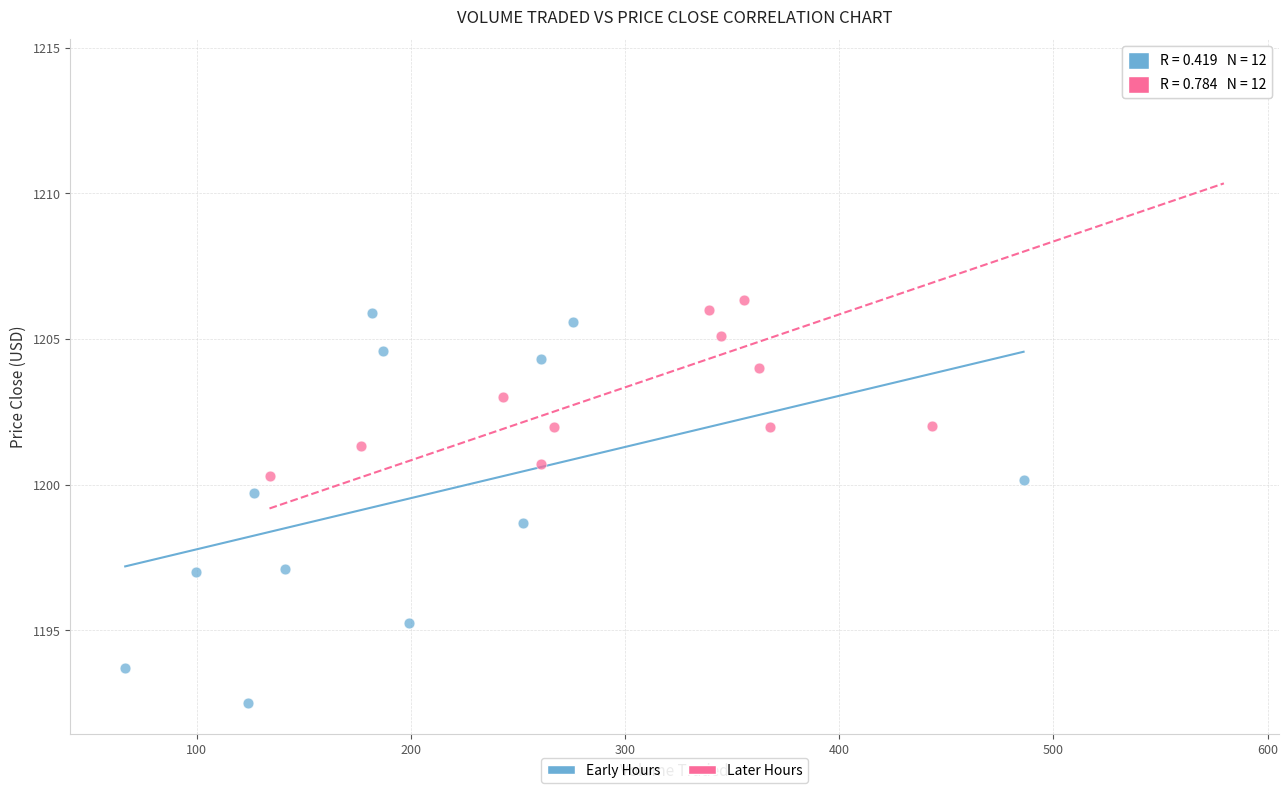

Which series has the widest spread of Y values?

Later Hours